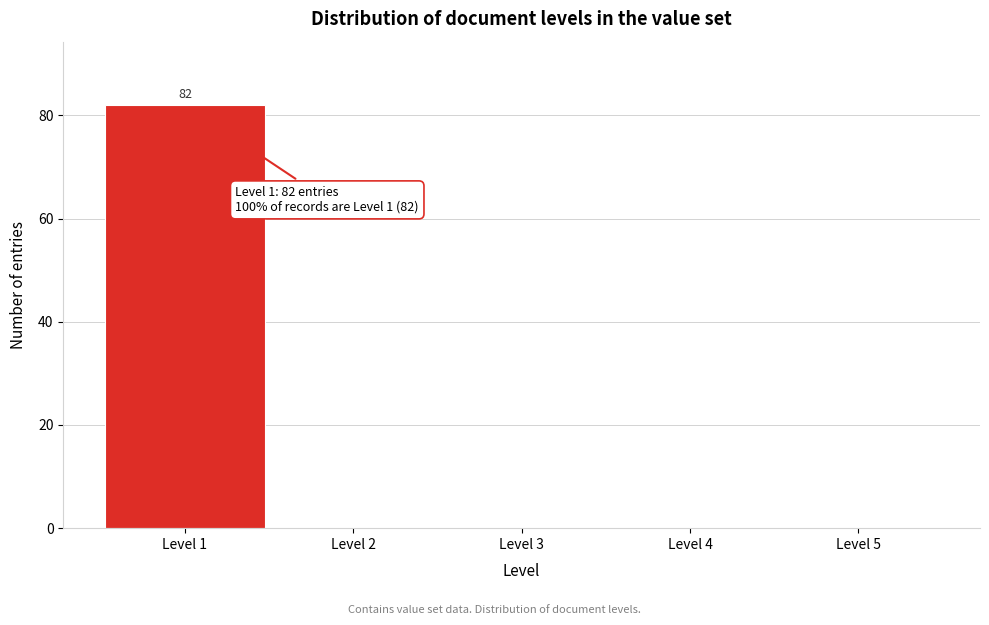

Which range on the x-axis has the tallest bar?

0.5 to 1.5